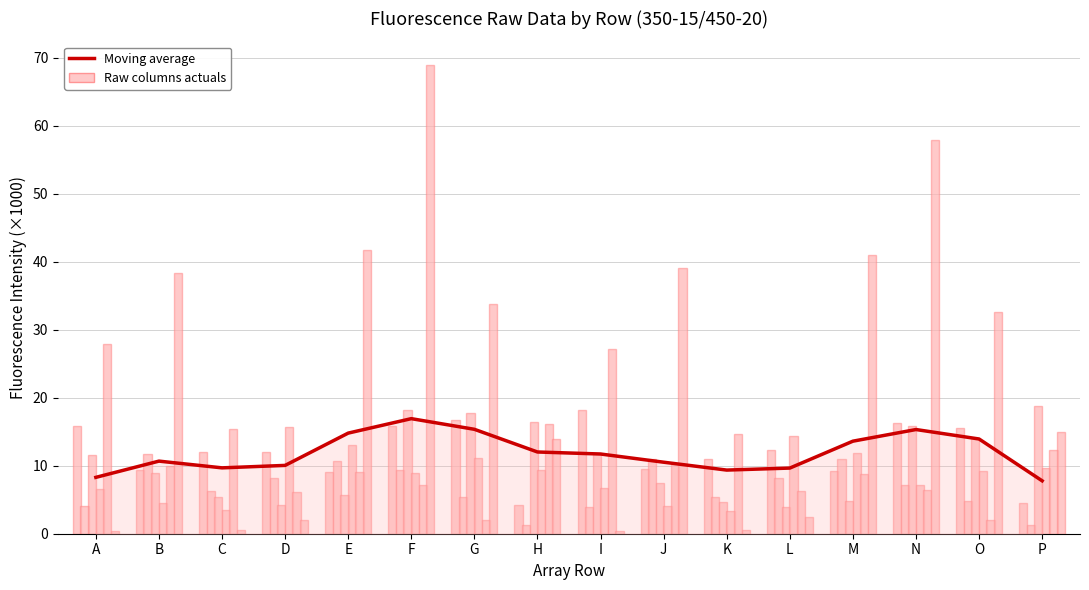

Where does the col_2 series first go above 12?

A